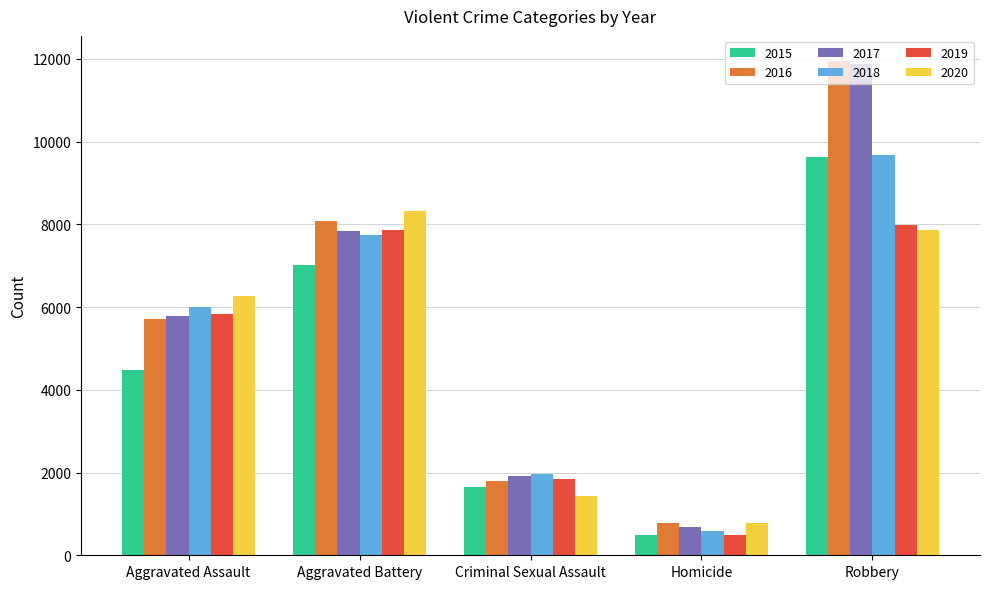

What position from the left is Aggravated Assault?

1